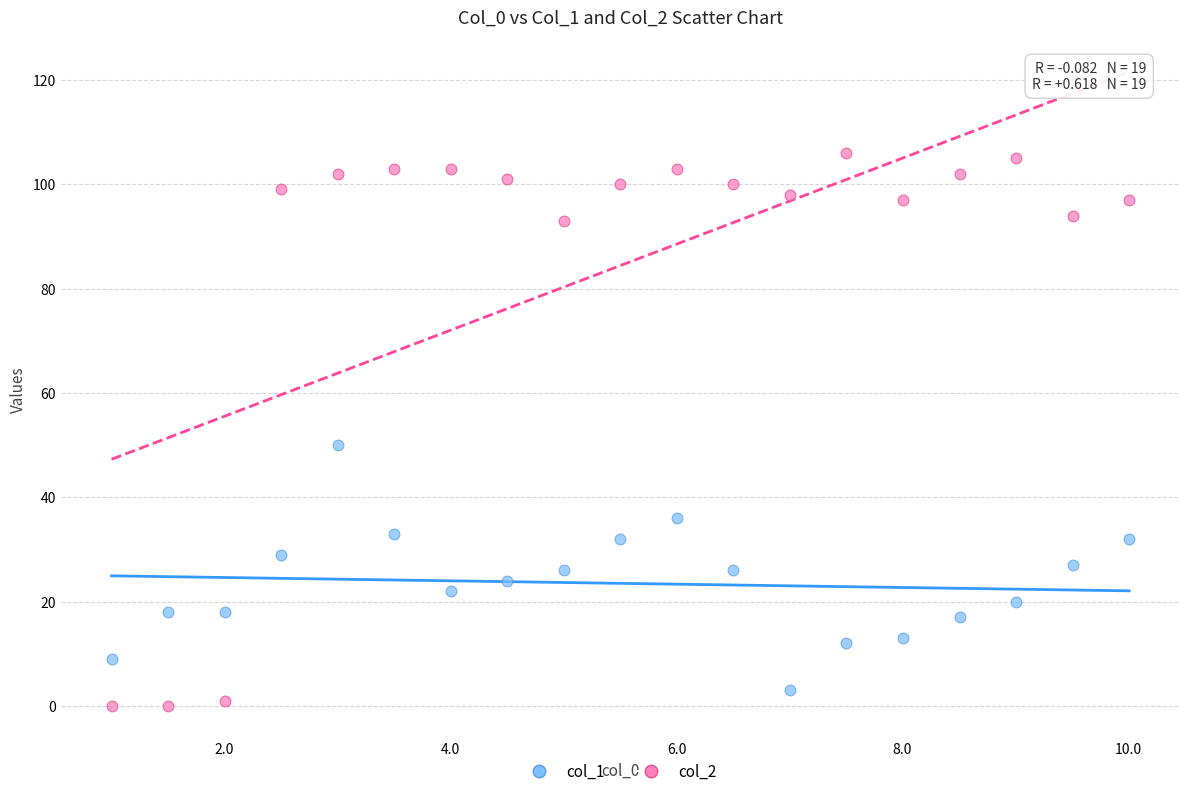

What are all the series names shown in the legend?

col_1, col_2